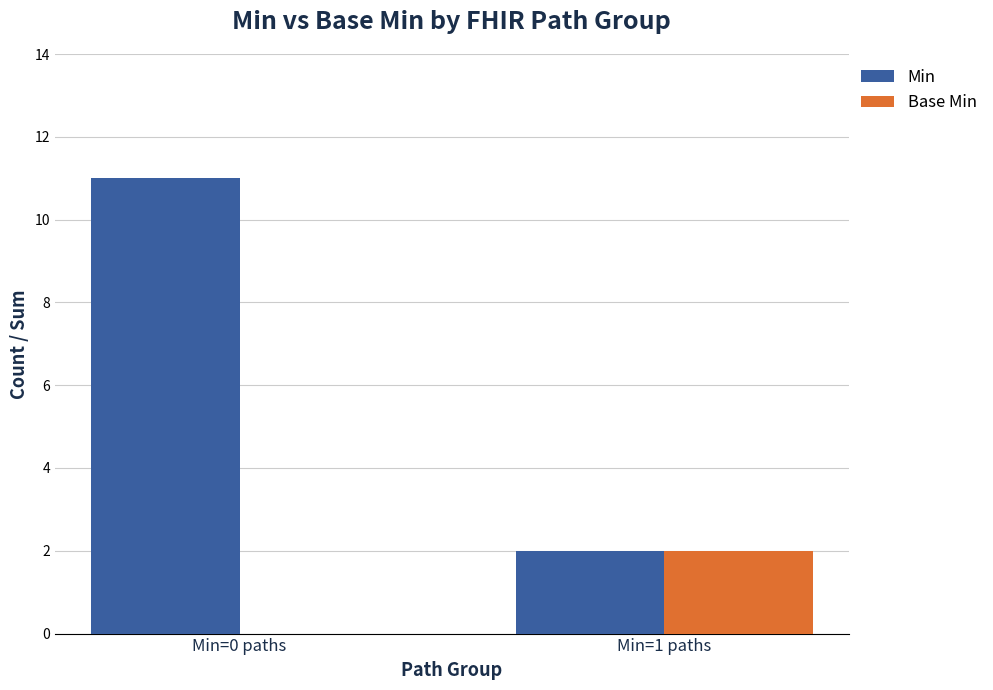

What is the difference between the Min values at Min=1 paths and Min=0 paths?

9